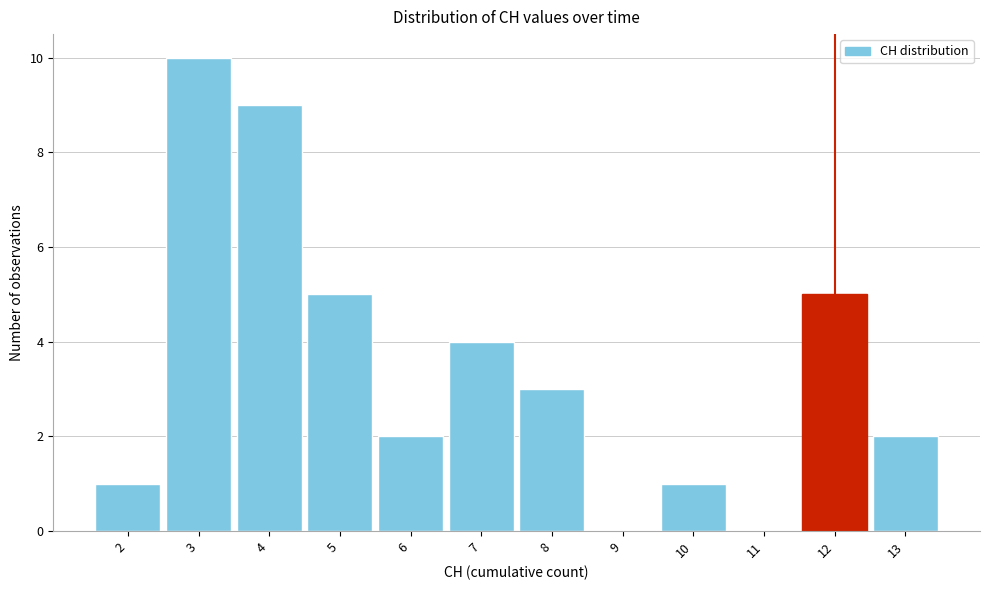

What is the height of the bar covering 2.5 to 3.5 on the x-axis? The values are not printed on the chart, so give them approximately, as read against the axis.

10